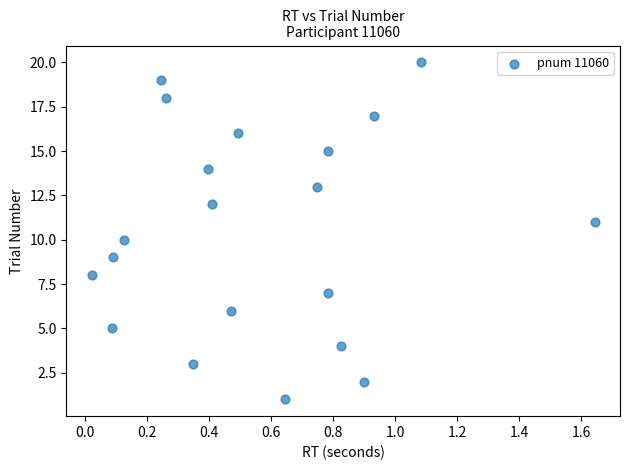

What is the range of Y values (max minus min)?

19